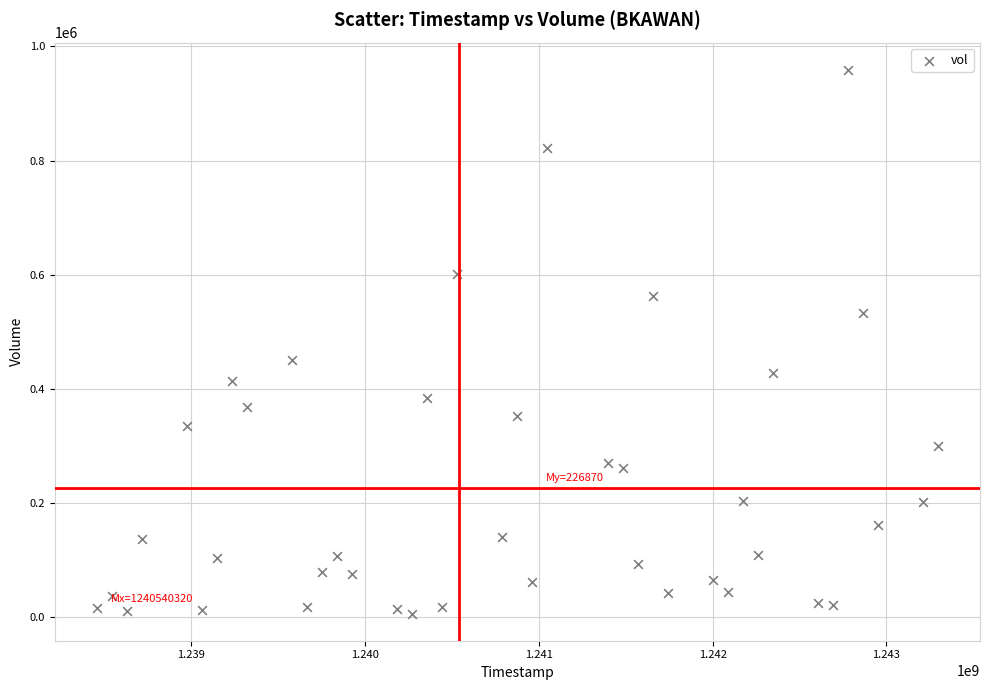

What Y value in the scatter plot is closest to 482750?

451400